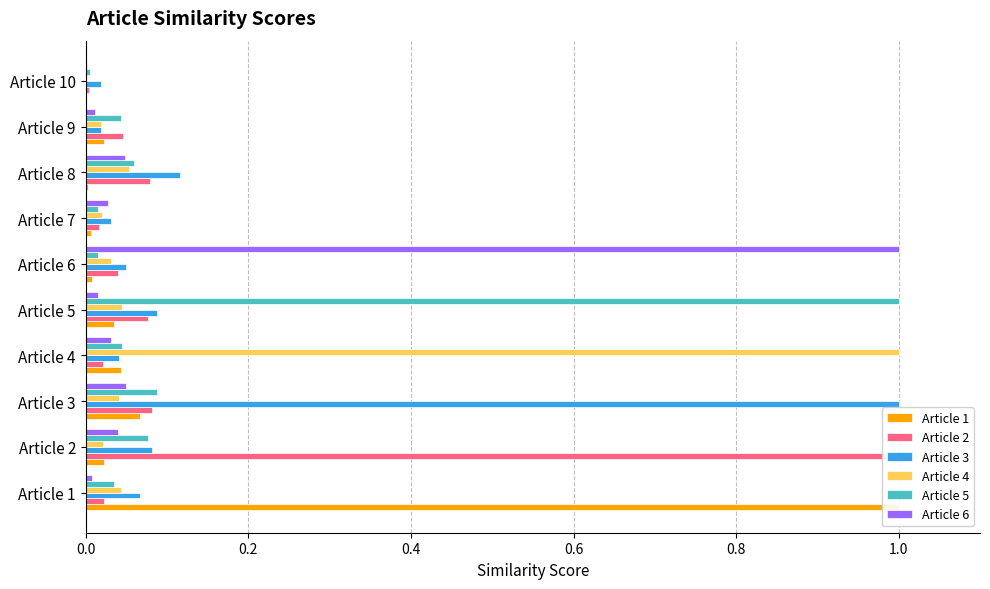

What is the greatest value displayed?

1.0